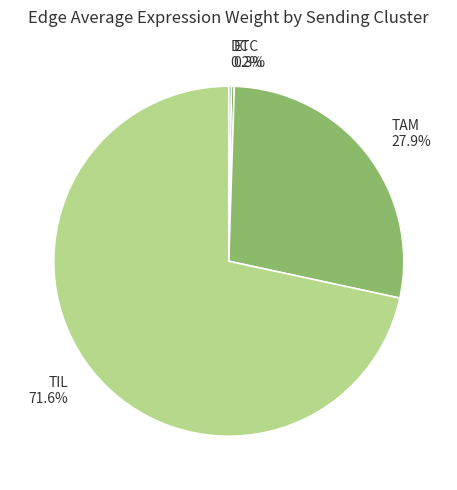

What percentage is the TIL slice, to the nearest percent?

72%